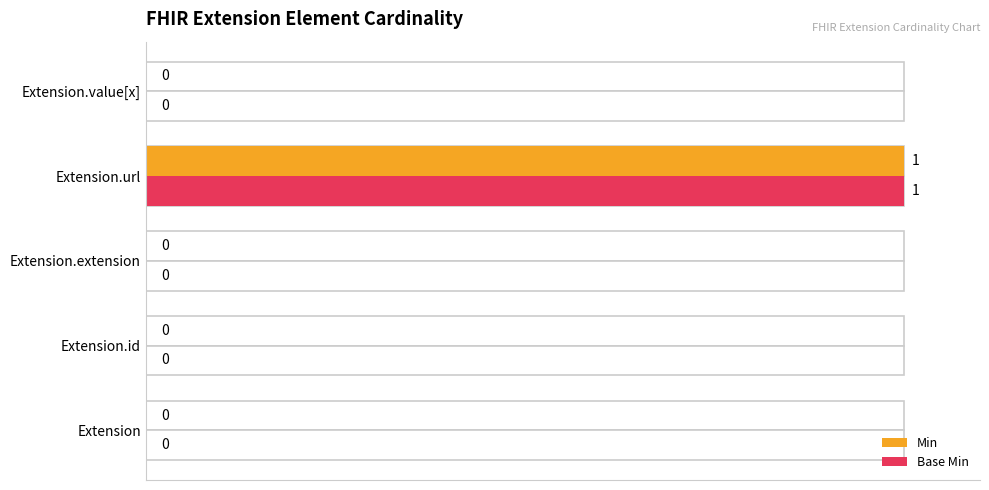

List the series in order of their peak value, highest first.

Min, Base Min